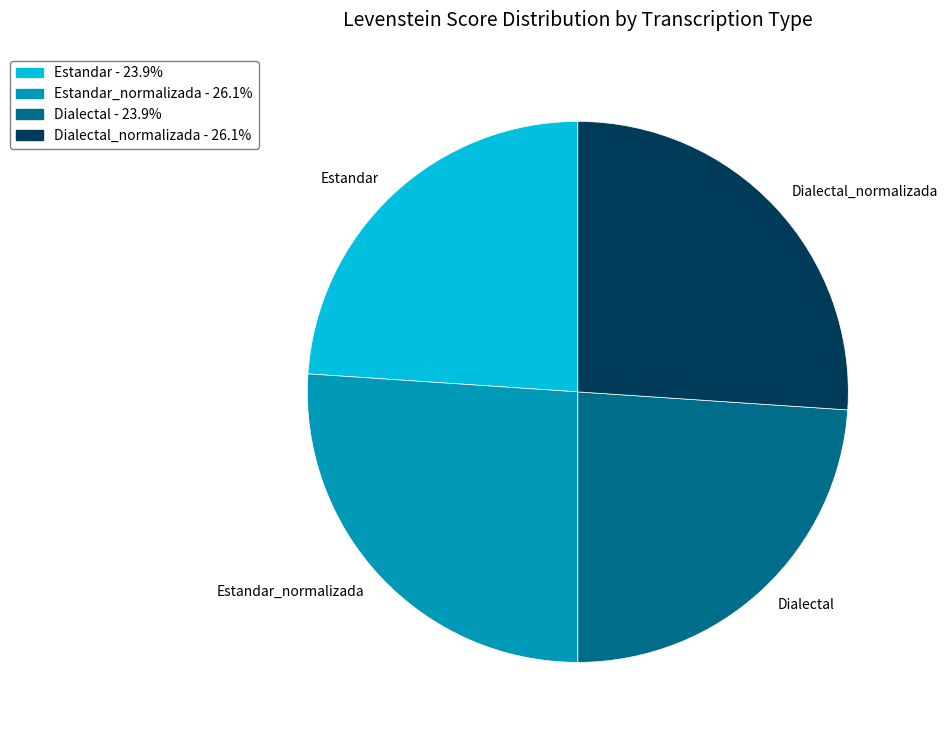

Approximately how many times larger is the value at Dialectal compared to Dialectal_normalizada?

0.9